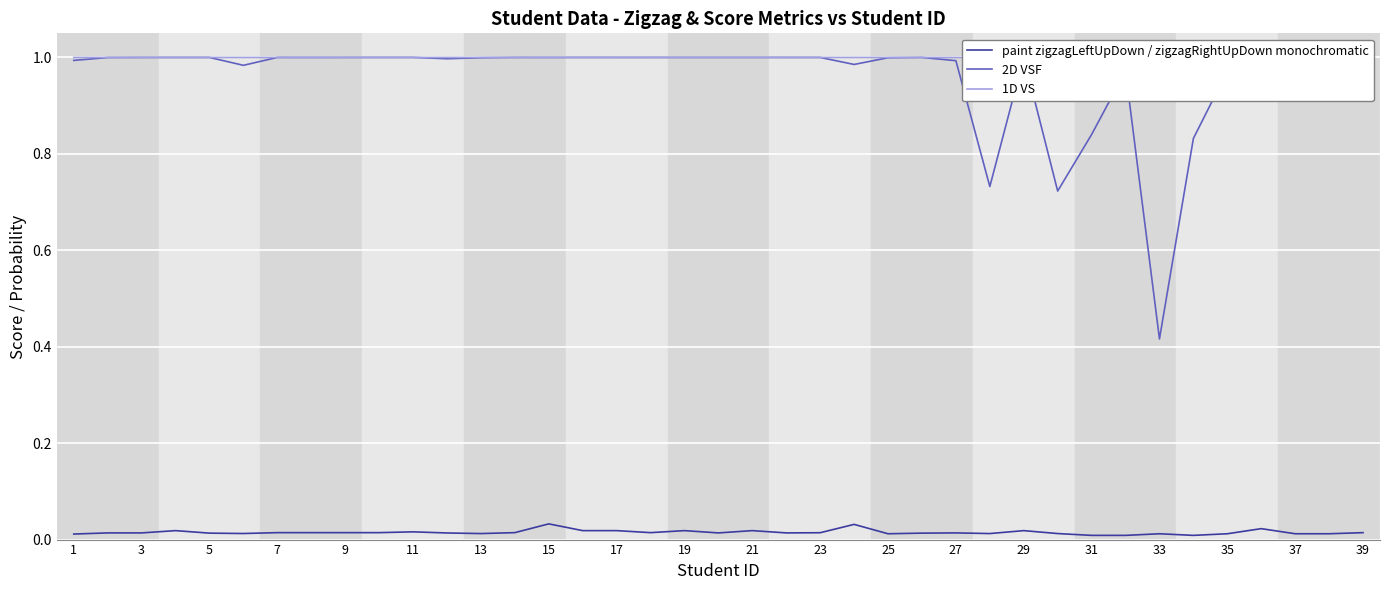

Is the value of paint zigzagLeftUpDown / zigzagRightUpDown monochromatic at 5 greater than the value of 2D VSF at 31?

No